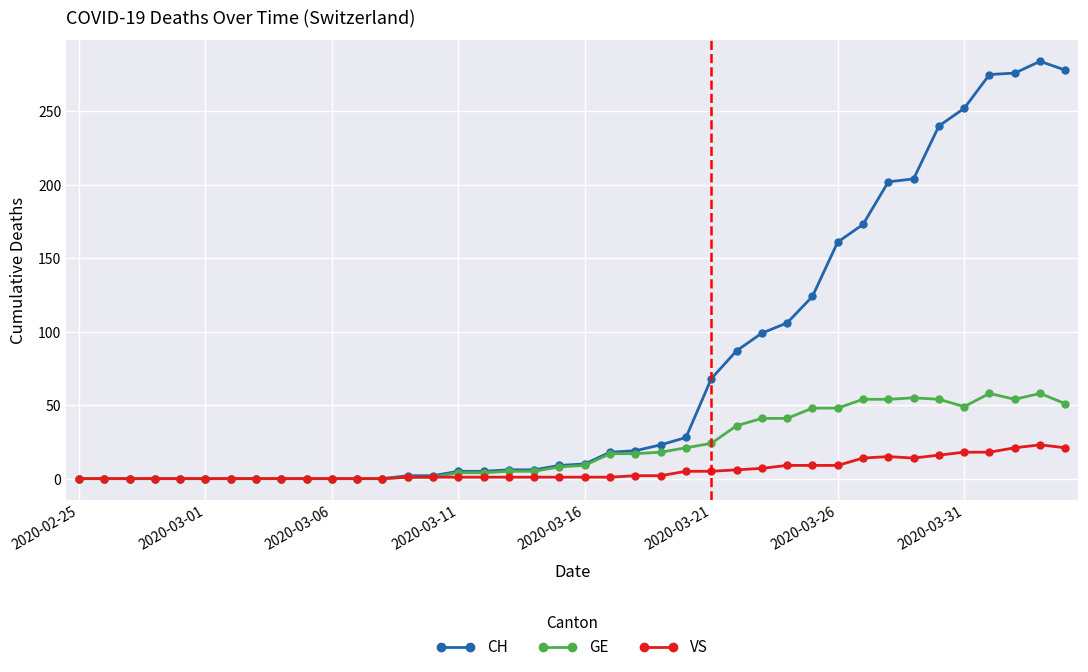

List the series in order of their peak value, highest first.

CH, GE, VS